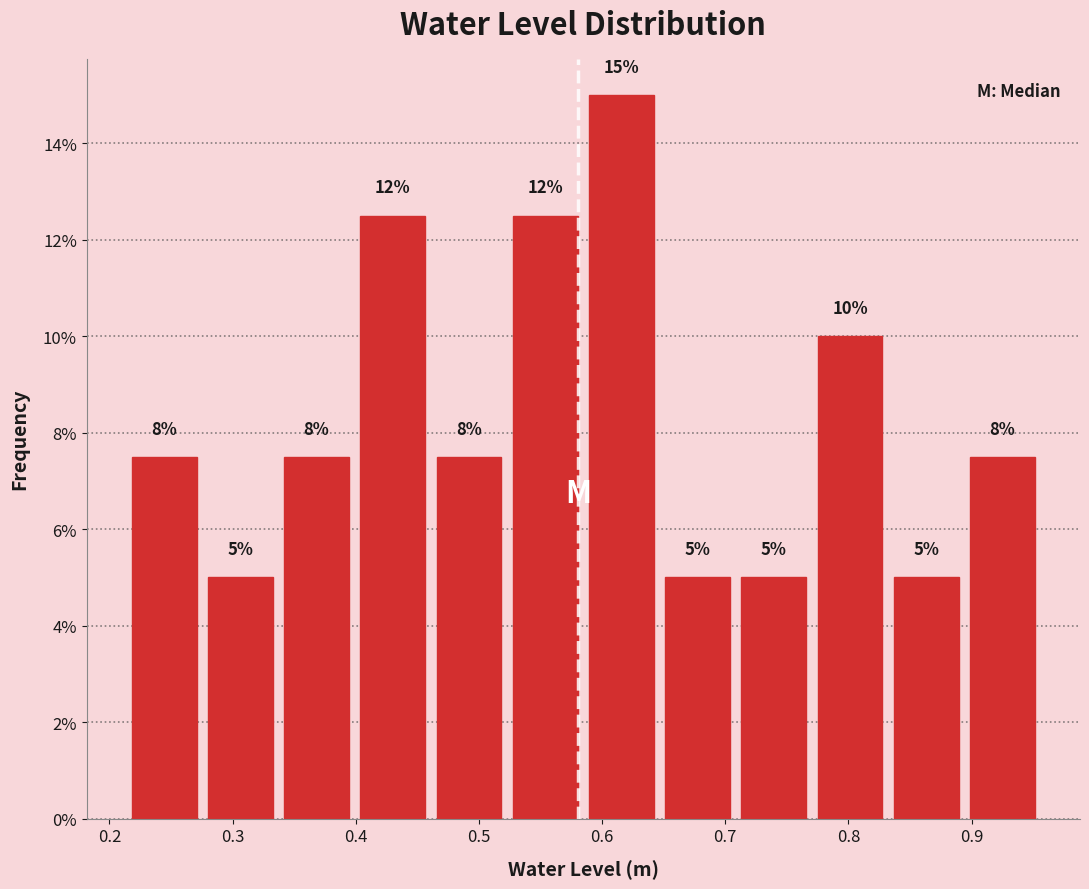

Which range on the x-axis has the tallest bar?

0.58 to 0.65